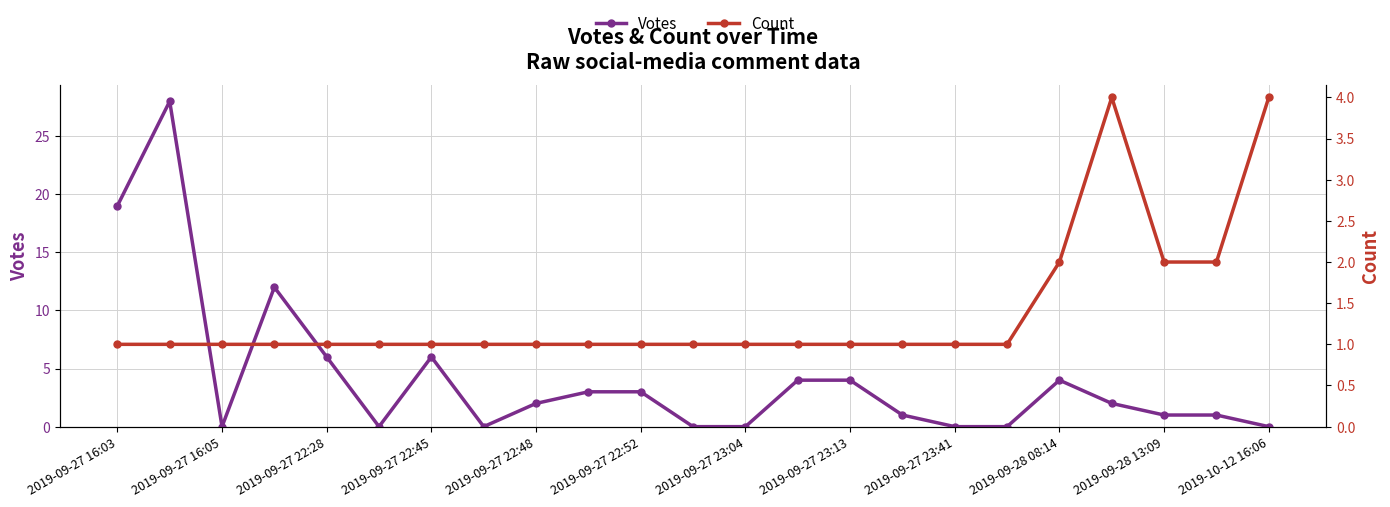

How many lines are shown in the chart?

2